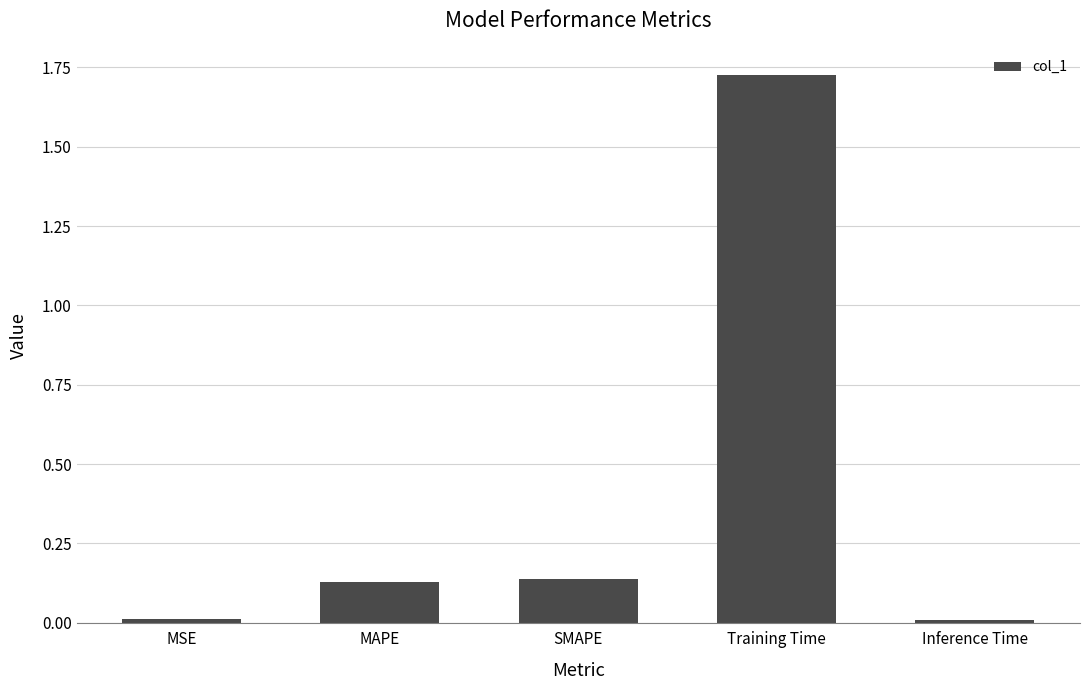

What is the average value?

0.4